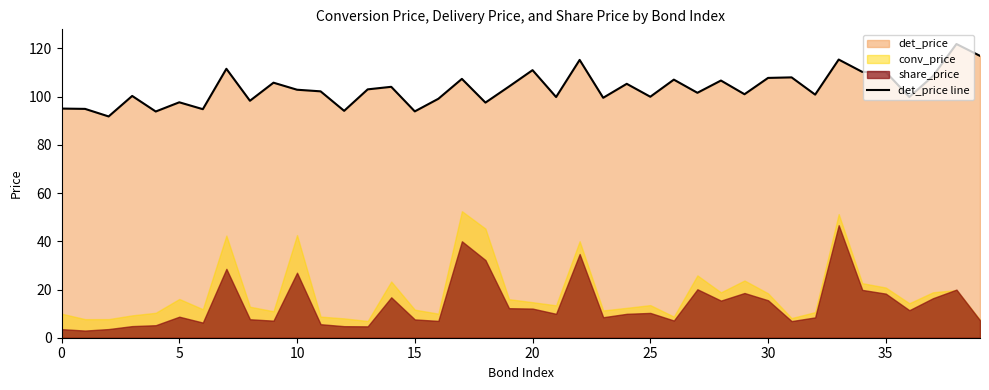

Is it true that det_price line equals 111.0 at 20?

True